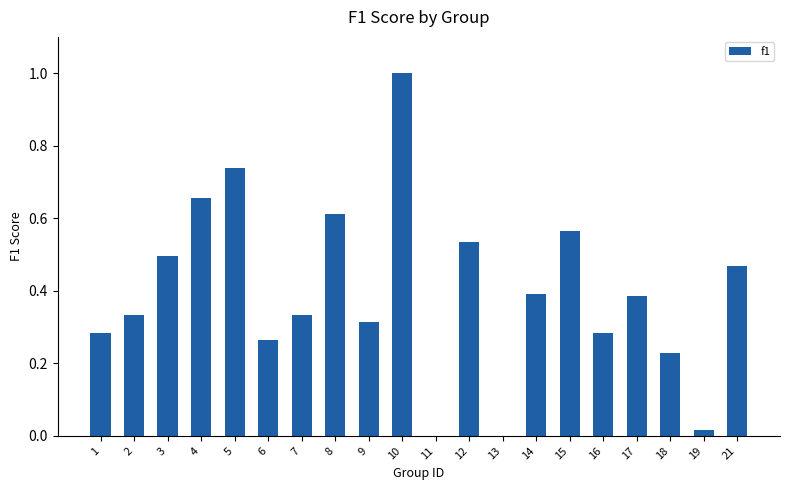

What is the change in value from 16 to 21?

+0.2